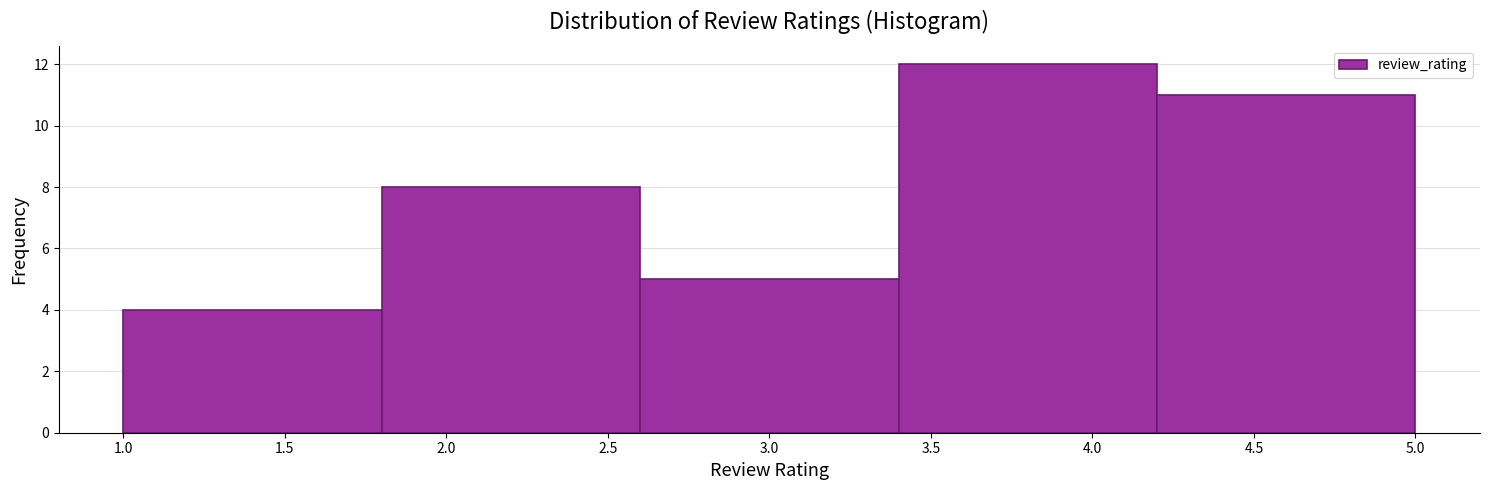

How tall is the bar that spans 1.8 to 2.6 on the x-axis? The values are not printed on the chart, so give them approximately, as read against the axis.

8